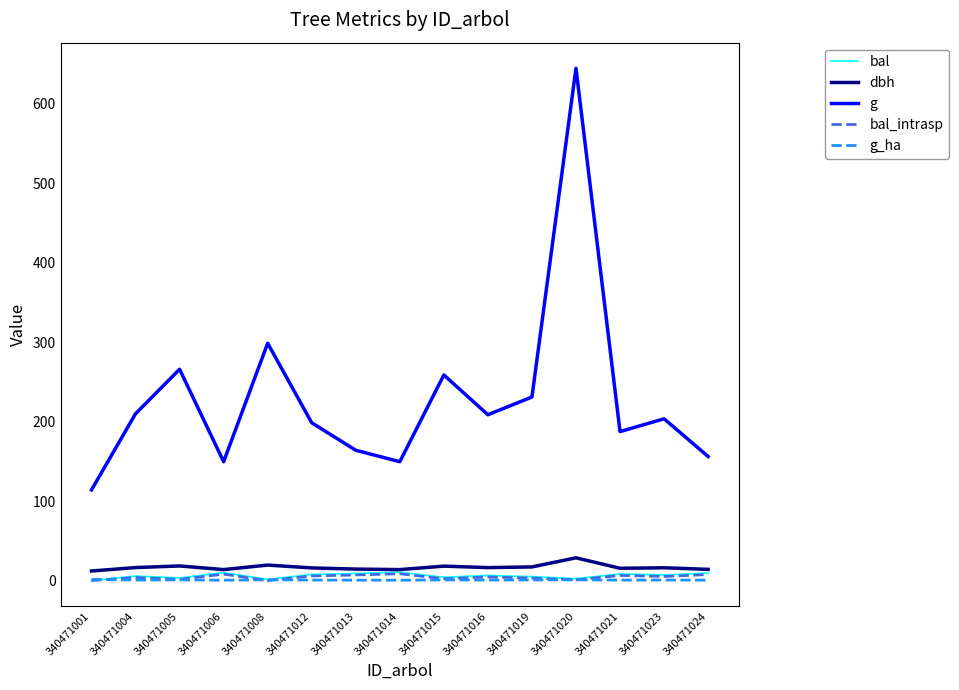

What is the greatest value displayed?

644.7